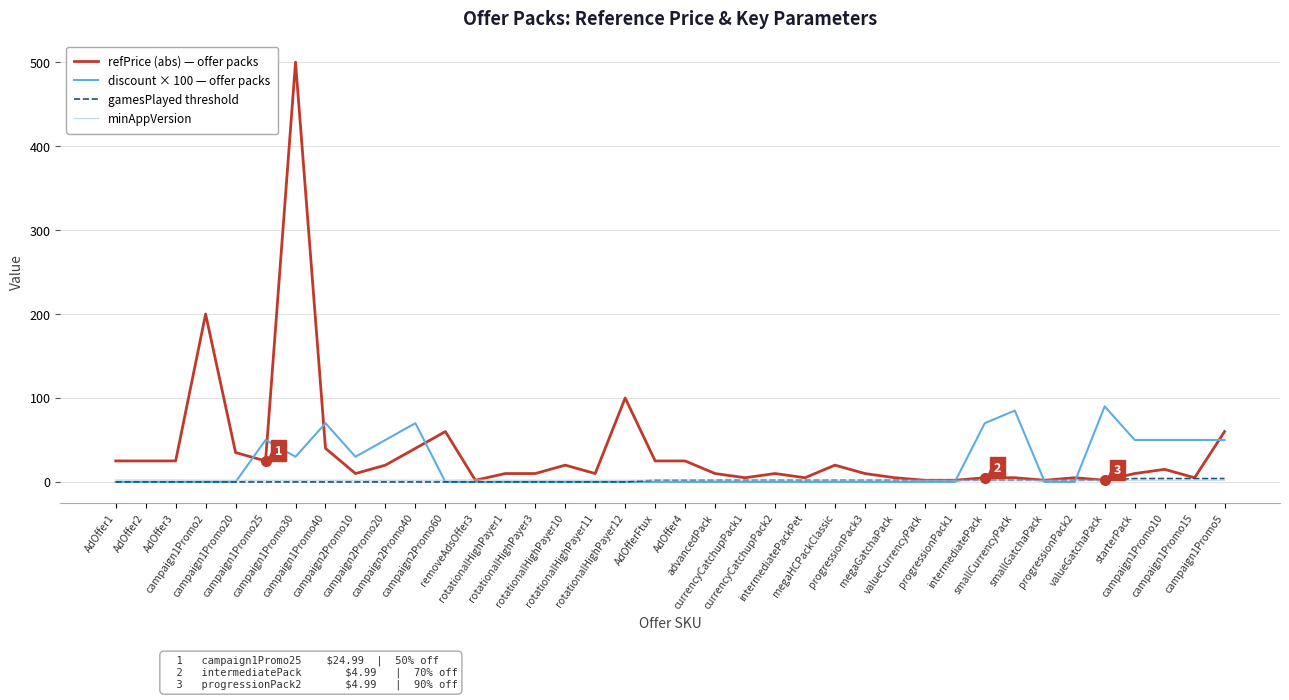

True or false: discount × 100 — offer packs has a value of 0.0 at AdOfferFtux.

True